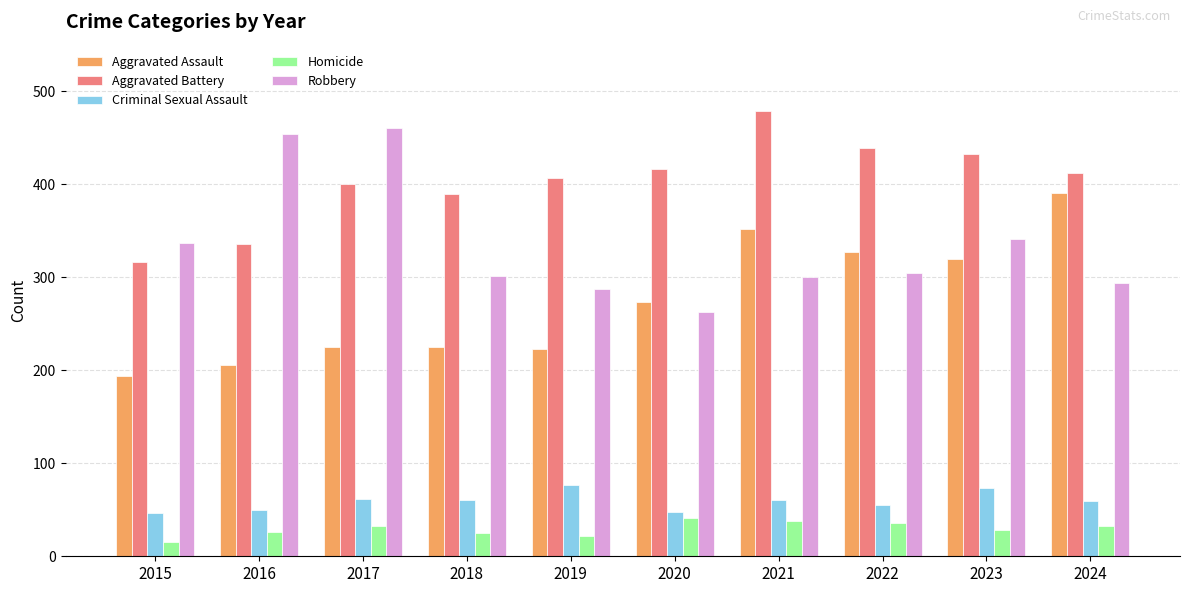

Which category has the highest value across all series?

2021